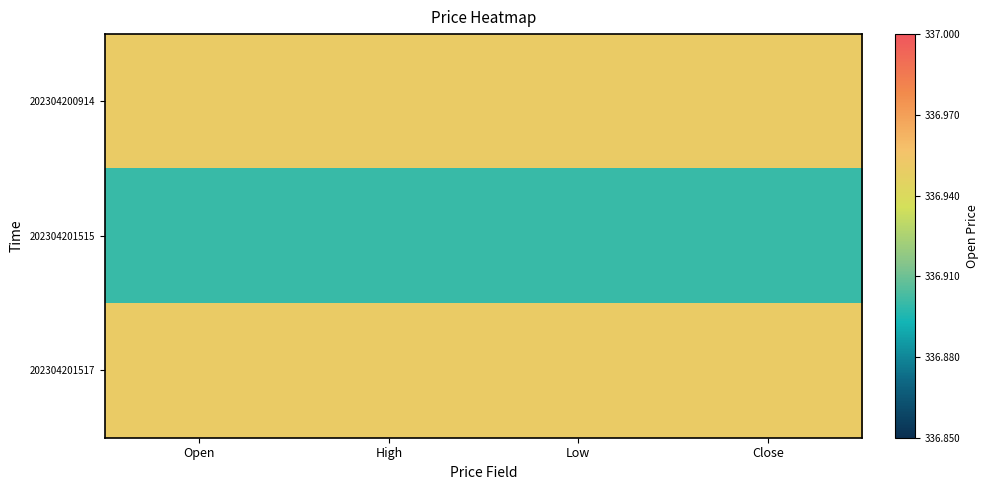

Reading left to right, list all the values displayed in this chart.

202304200914: Open=336.9	High=336.9	Low=336.9	Close=336.9
202304201515: Open=336.9	High=336.9	Low=336.9	Close=336.9
202304201517: Open=336.9	High=336.9	Low=336.9	Close=336.9